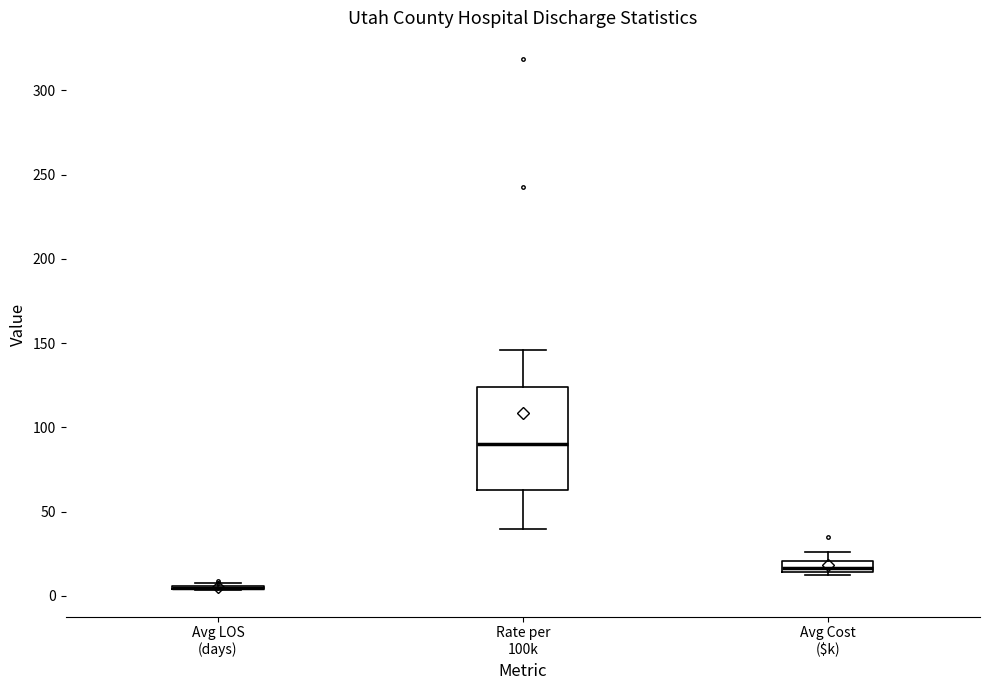

Where is the lower edge of the box for Rate per 100k on the y-axis? The values are not printed on the chart, so give them approximately, as read against the axis.

65